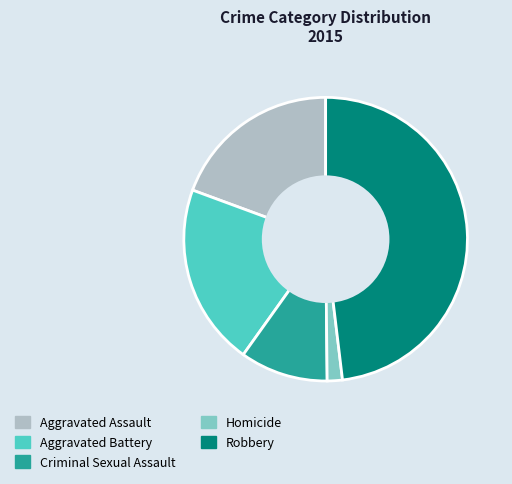

Is the sum of Aggravated Battery and Robbery greater than half?

Yes